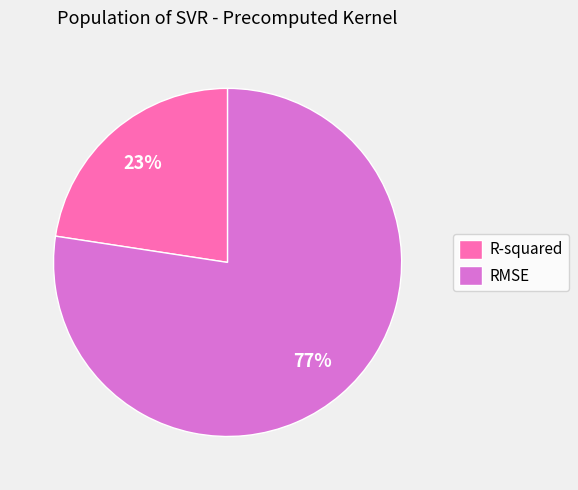

Do RMSE and R-squared together represent more than half of the pie?

Yes